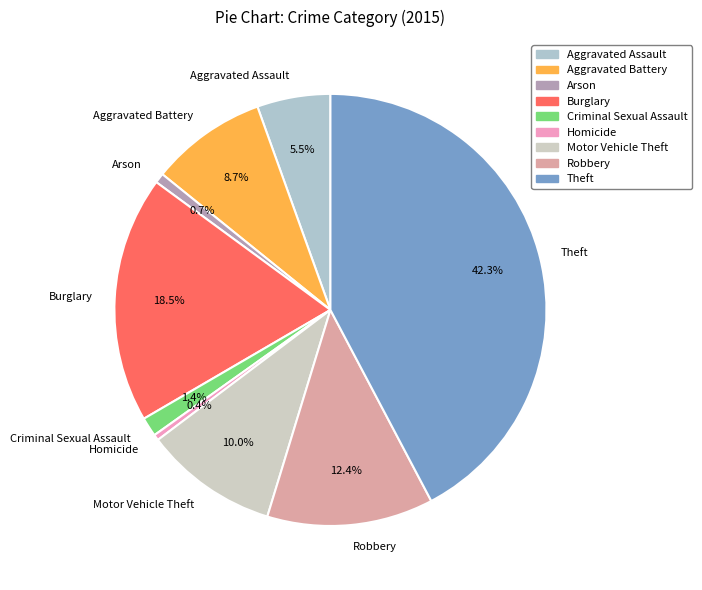

What is the ratio of the value at Aggravated Battery to the value at Burglary?

0.5